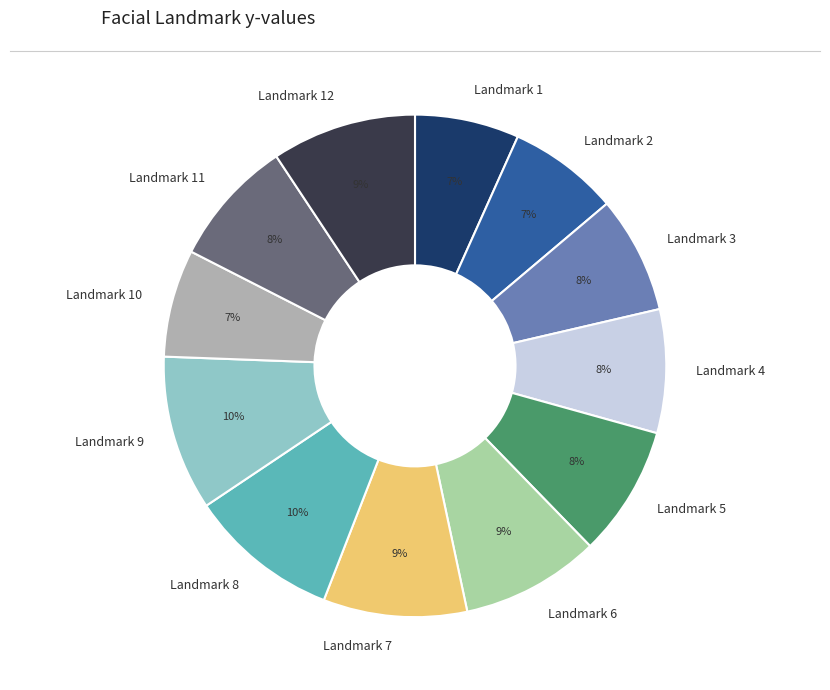

To the nearest percent, what percentage of the pie is Landmark 6?

9%